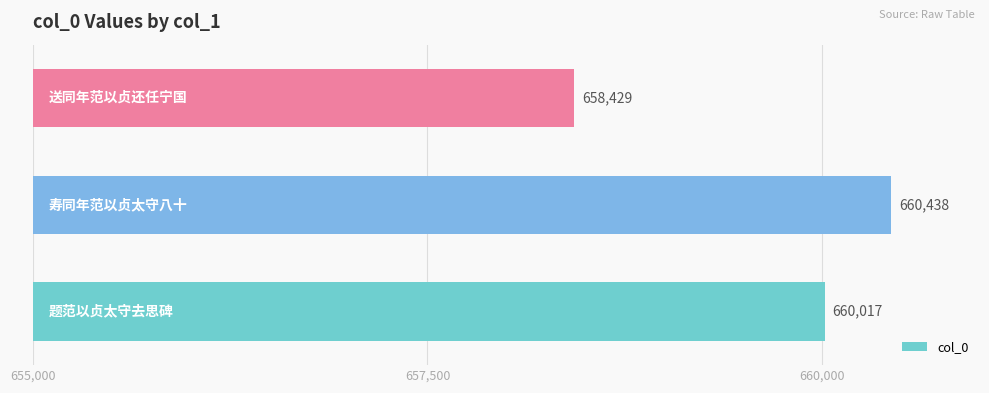

Reading top to bottom, extract all data points from this chart.

658429	660438	660017